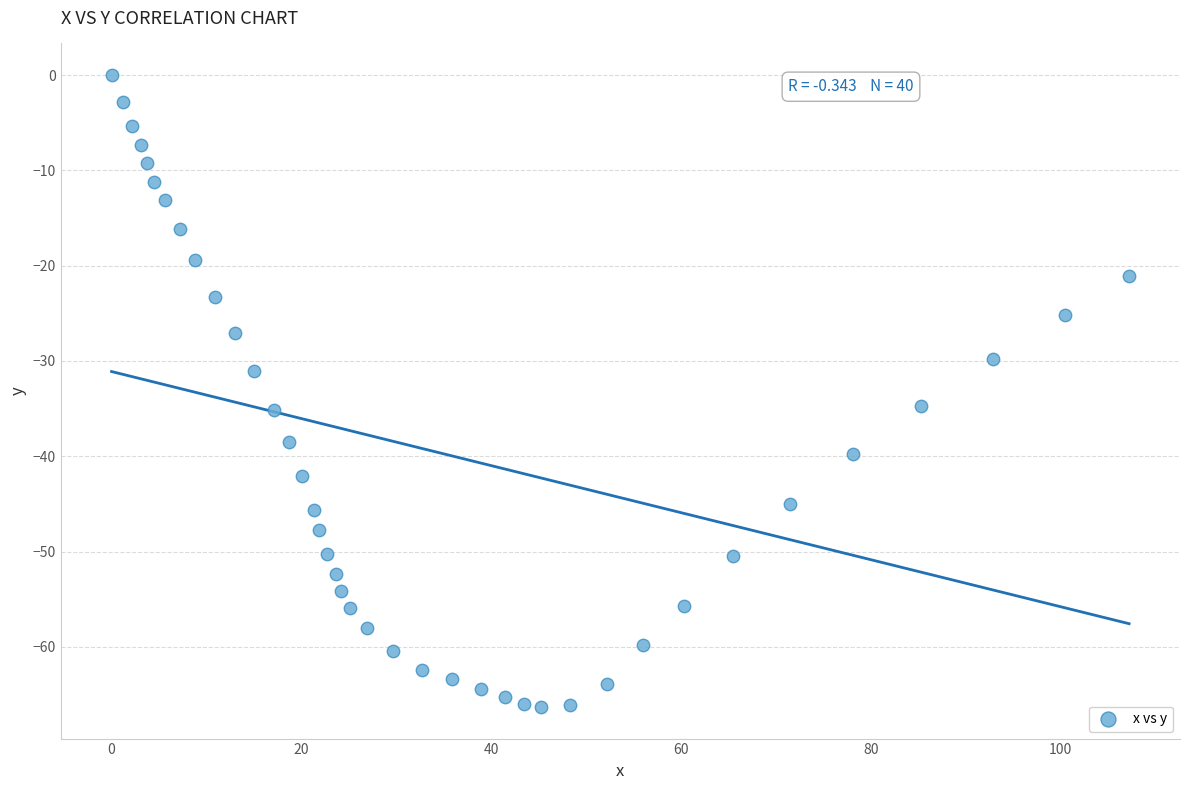

What is the range of X values (max minus min)?

107.2